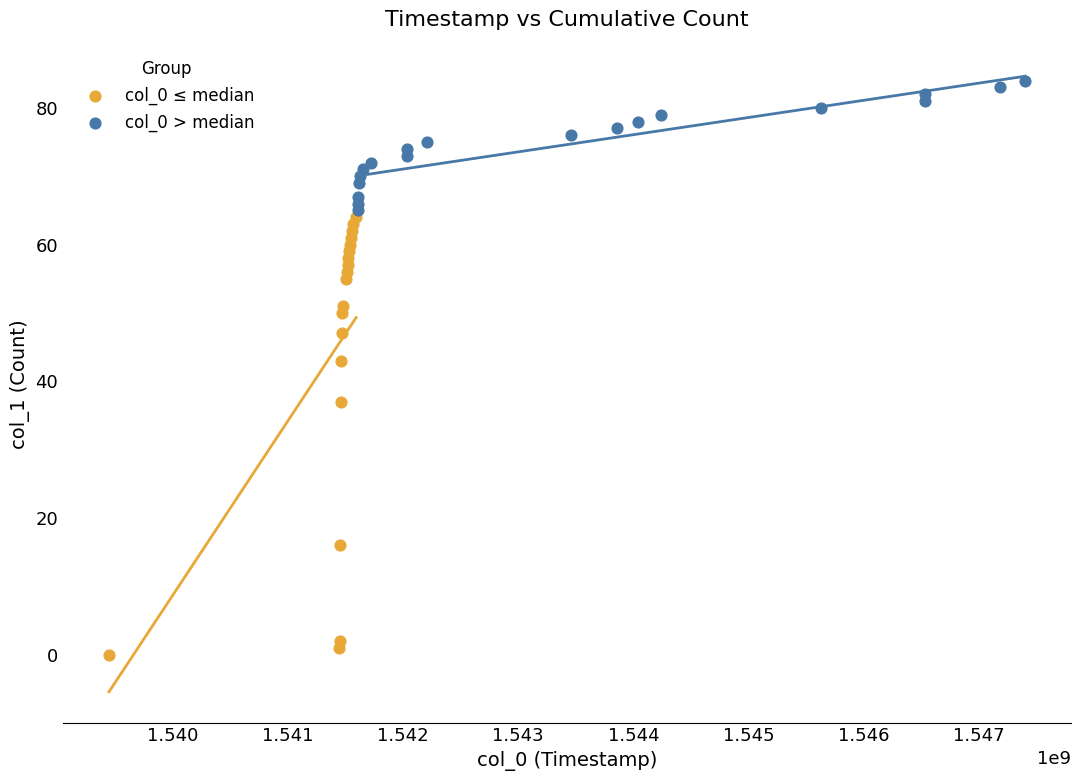

Which series has the largest Y range (max minus min)?

col_0 ≤ median